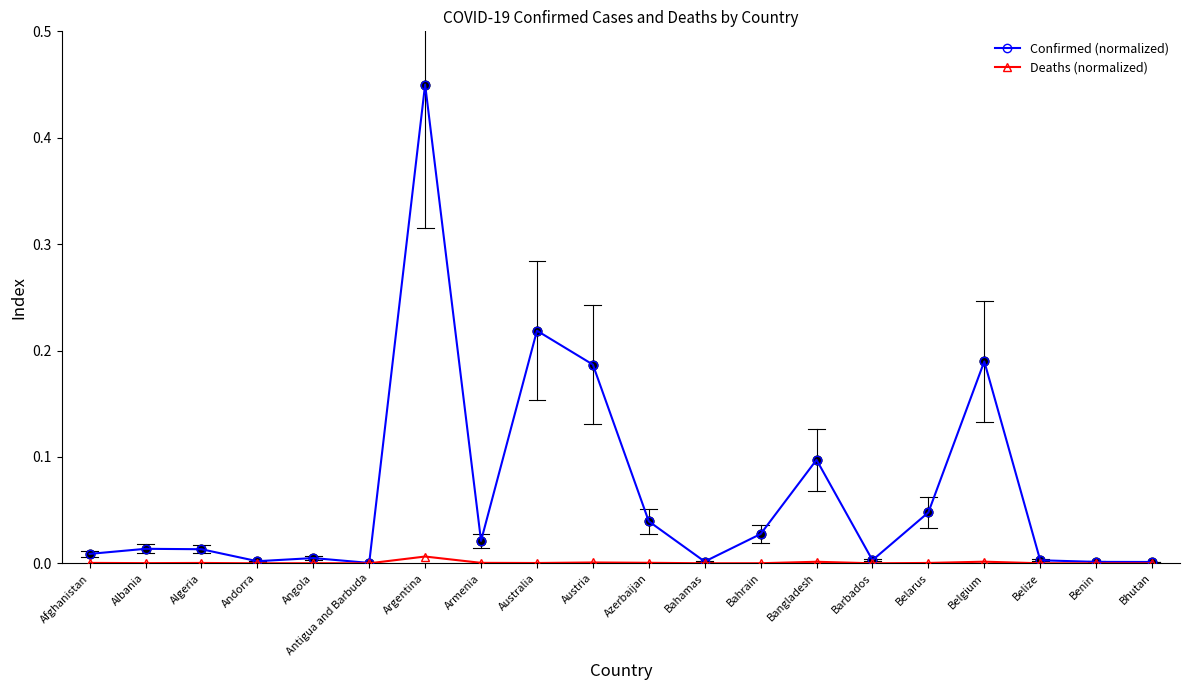

Between Angola and Argentina, which series saw the biggest shift?

Confirmed (normalized)